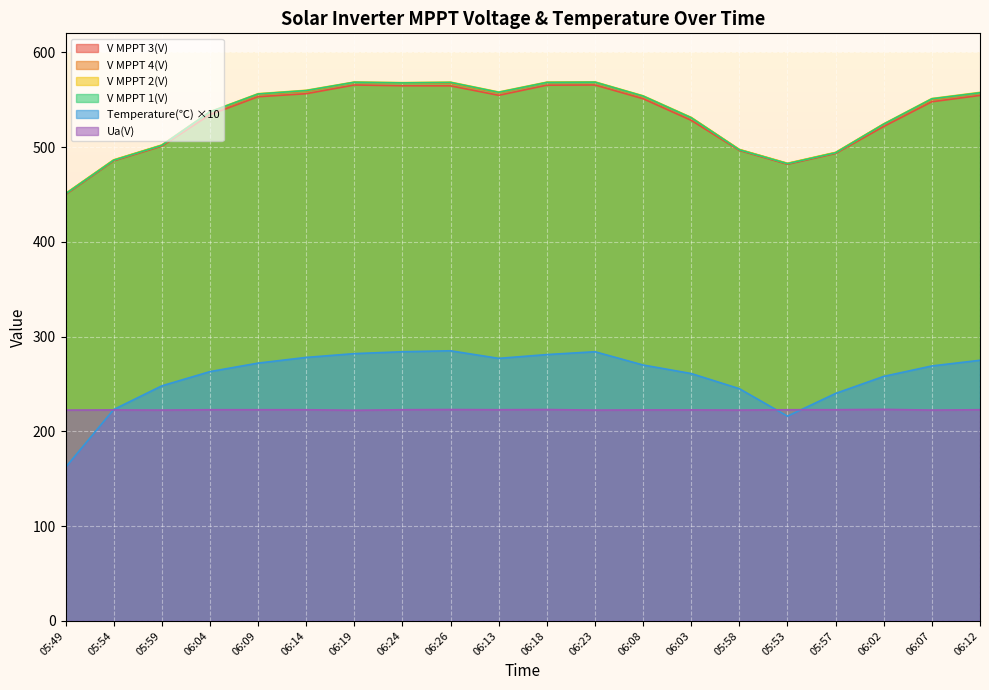

Rank the categories by V MPPT 1(V) value from lowest to highest.

05:49, 05:53, 05:54, 05:57, 05:58, 05:59, 06:02, 06:03, 06:04, 06:07, 06:08, 06:09, 06:12, 06:13, 06:14, 06:24, 06:26, 06:18, 06:19, 06:23